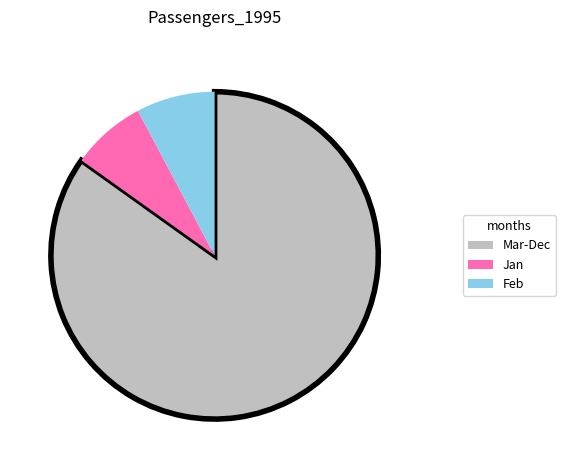

Does any single category account for the majority?

Yes